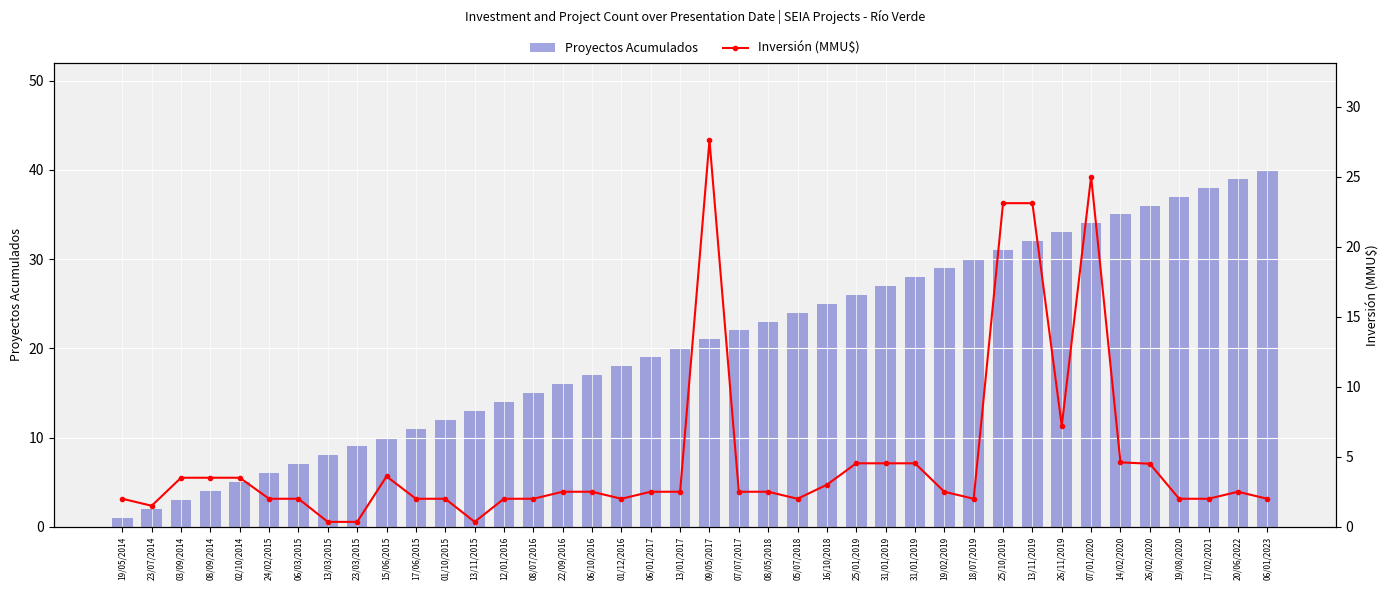

What is the value of the Proyectos Acumulados bar at the 38th from the left?

38.0